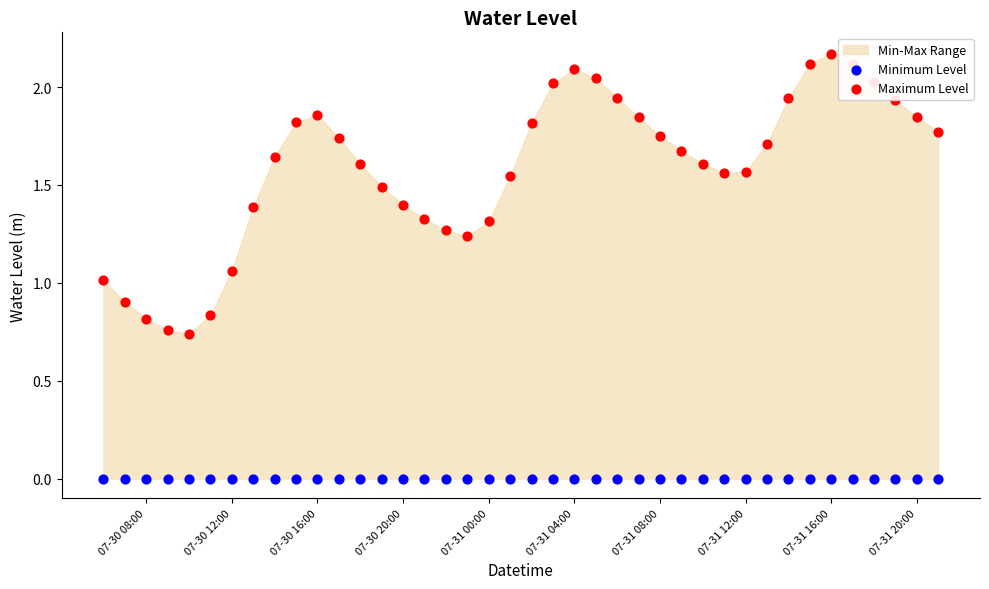

Which series has the largest total across all categories?

Maximum Level